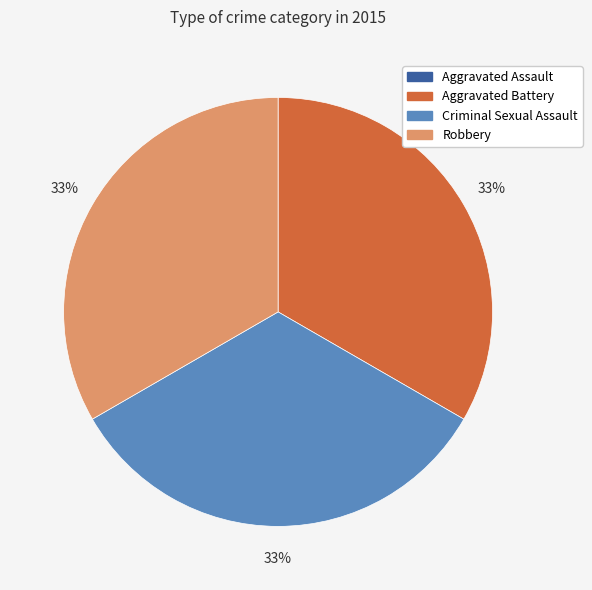

True or false: Criminal Sexual Assault accounts for 33% of the total.

True